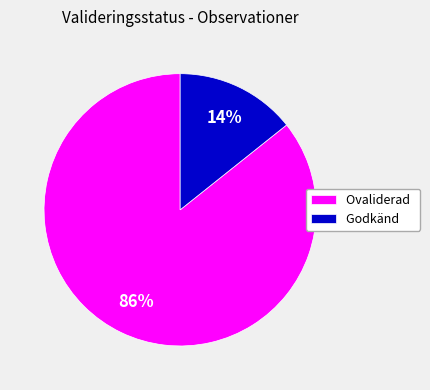

Between Ovaliderad and Godkänd, which is larger?

Ovaliderad